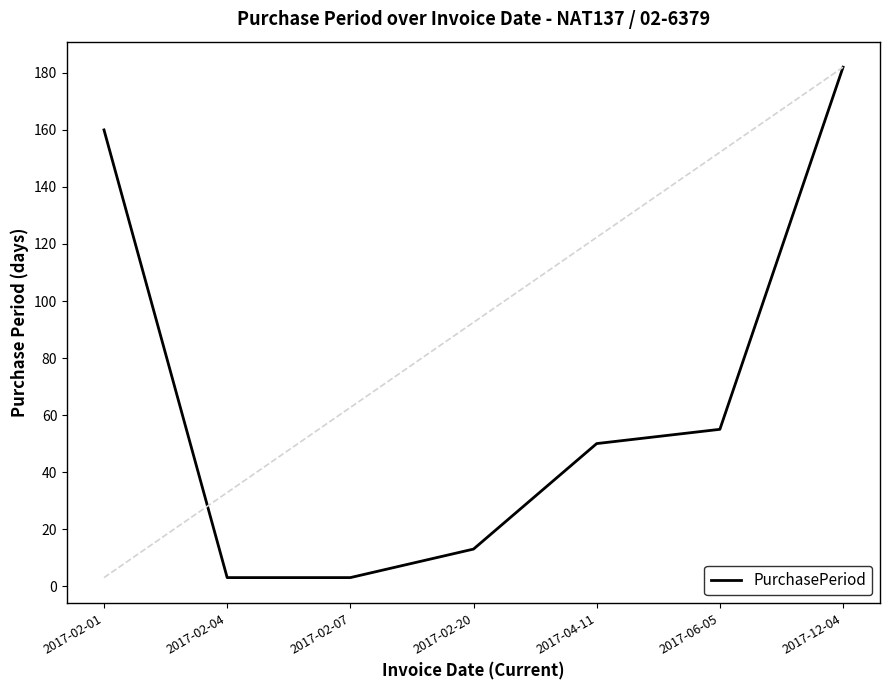

What is the approximate value at 2017-02-01, to the nearest 5?

160